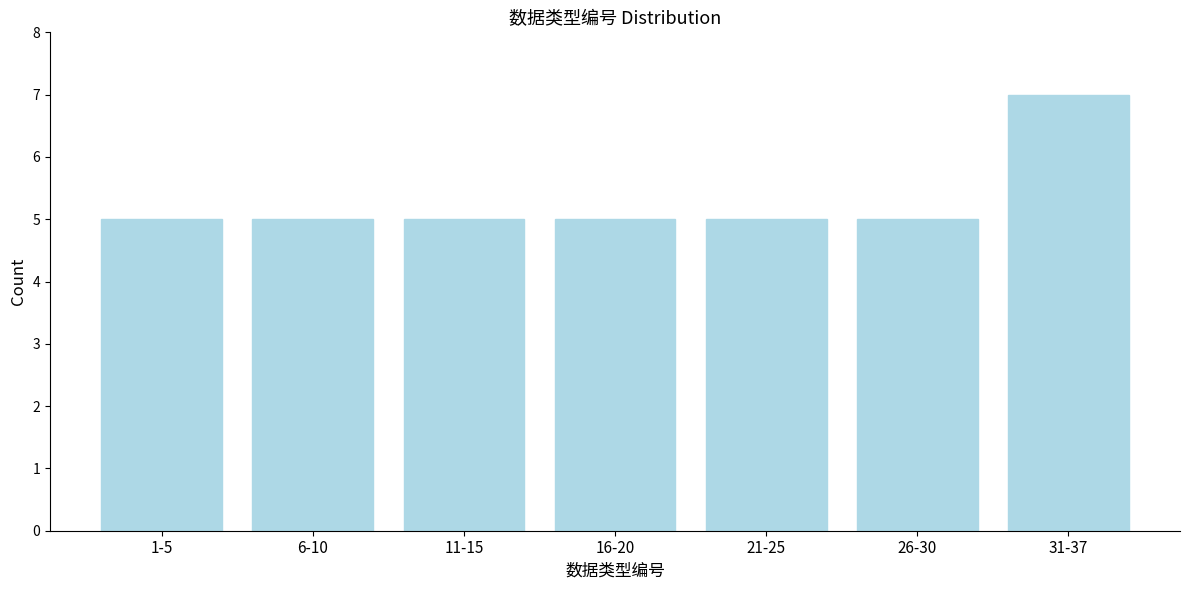

Reading left to right, list all the values displayed in this chart.

1-5=5	6-10=5	11-15=5	16-20=5	21-25=5	26-30=5	31-37=7